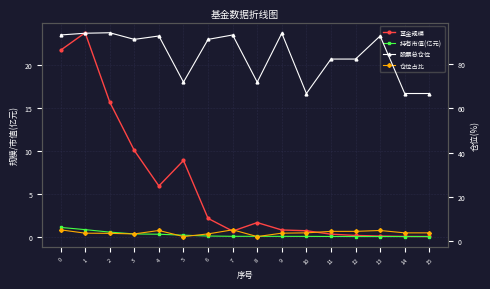

What is the sum of the 持有市值(亿元) values at 1 and 0?

1.9